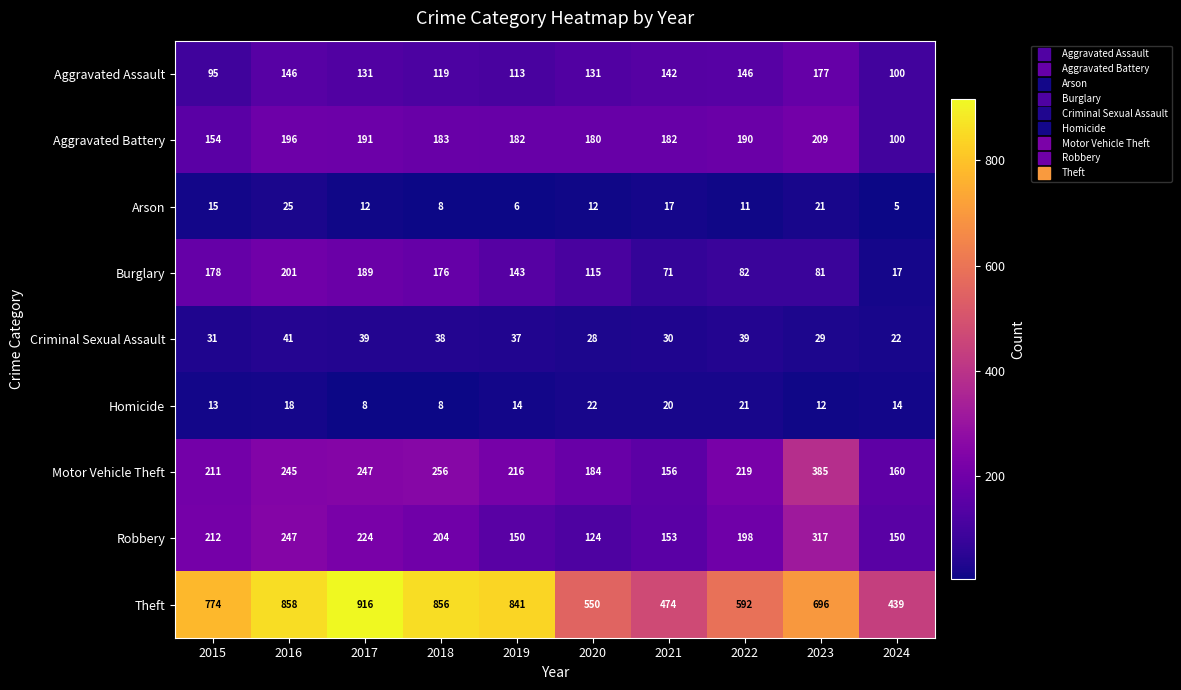

Is the value of Aggravated Battery at 2023 greater than the value of Homicide at 2019?

Yes